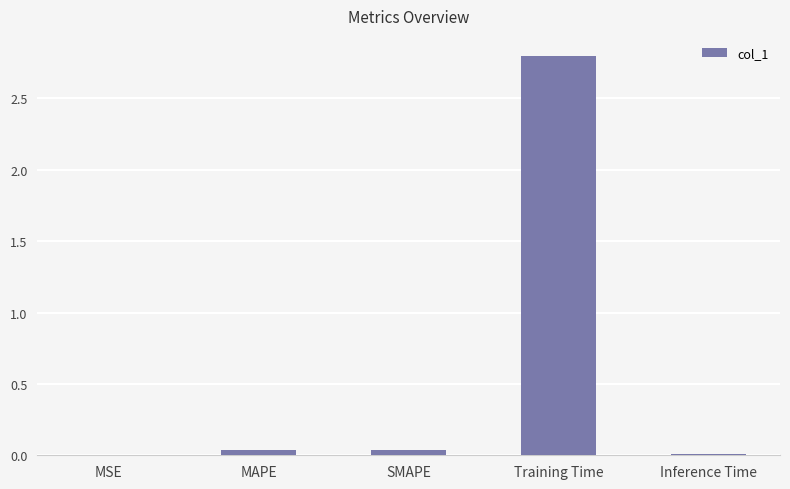

Between MSE and Training Time, which is larger?

Training Time